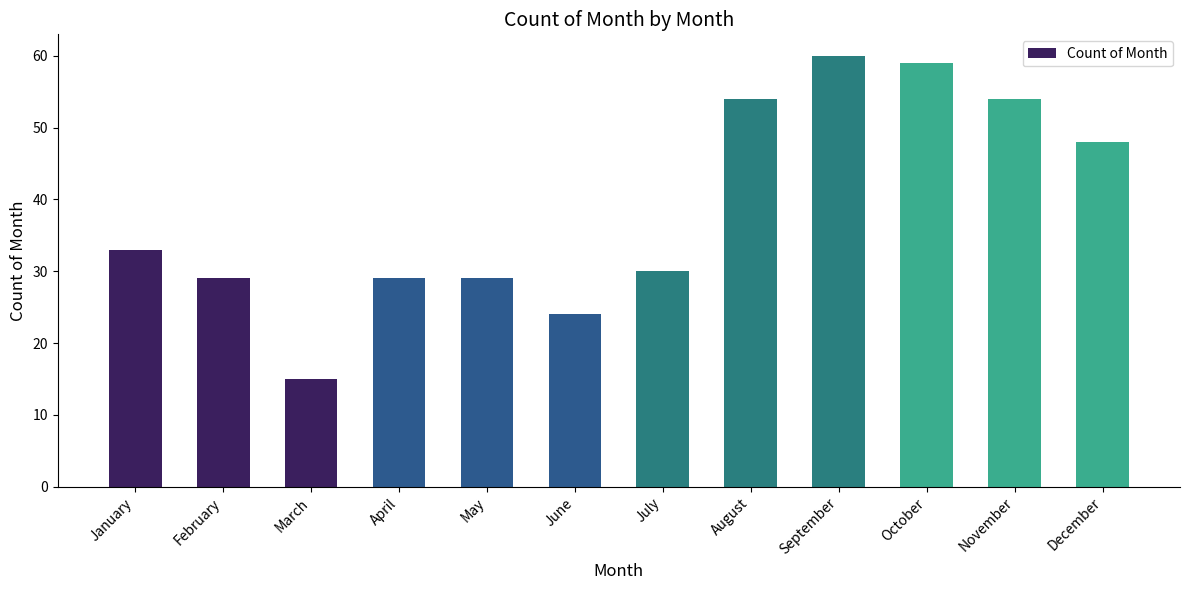

What is the average value?

39